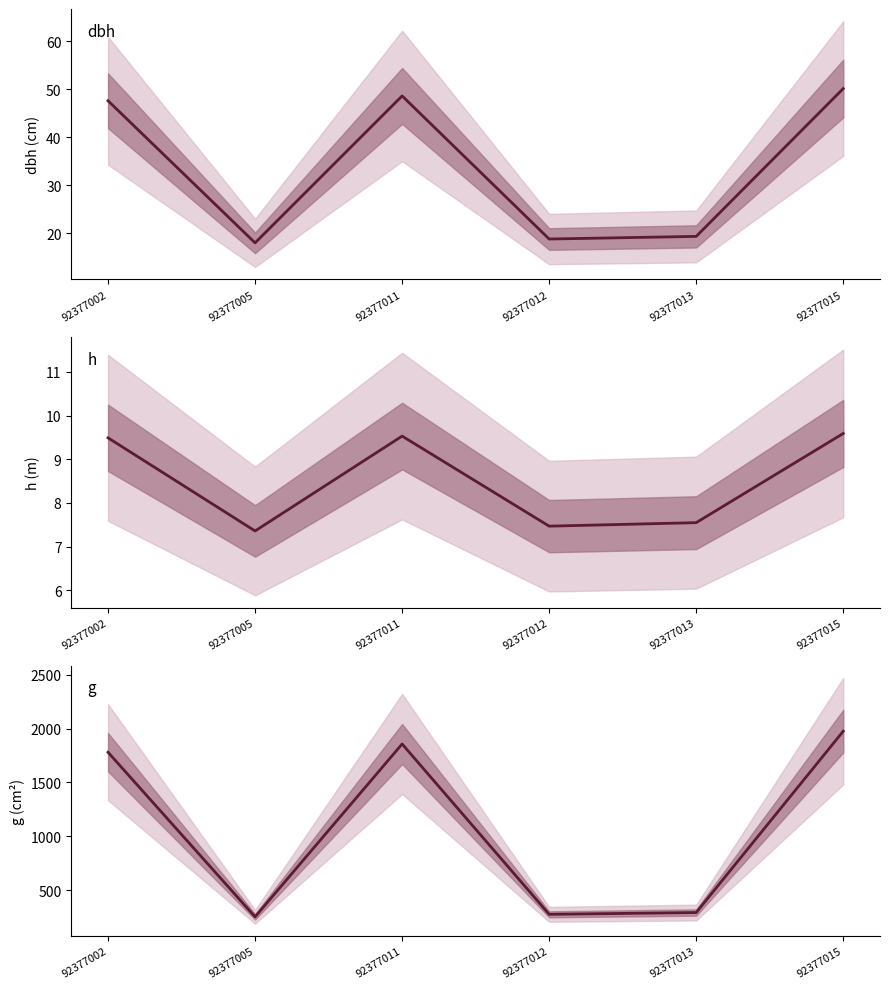

Is it true that h equals 7.5 at 92377012?

True